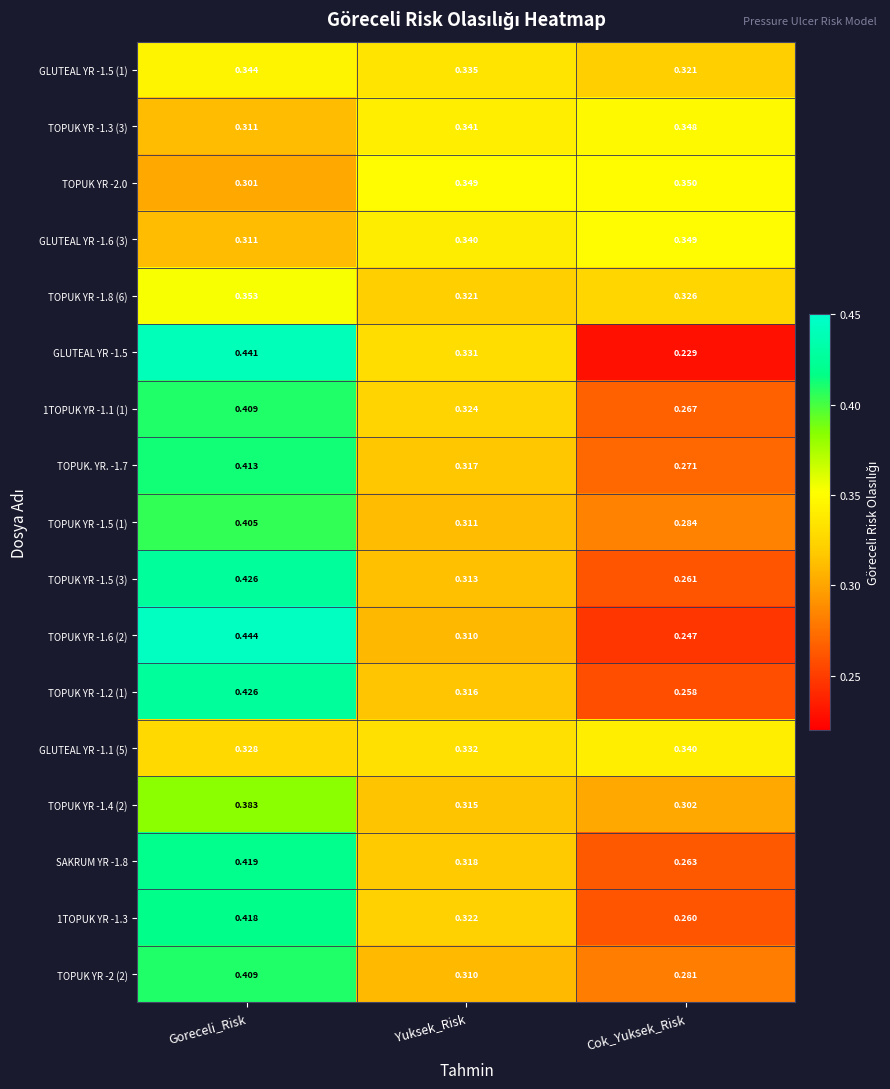

Rank the categories by GLUTEAL YR -1.1 (5) value from highest to lowest.

Cok_Yuksek_Risk, Yuksek_Risk, Goreceli_Risk